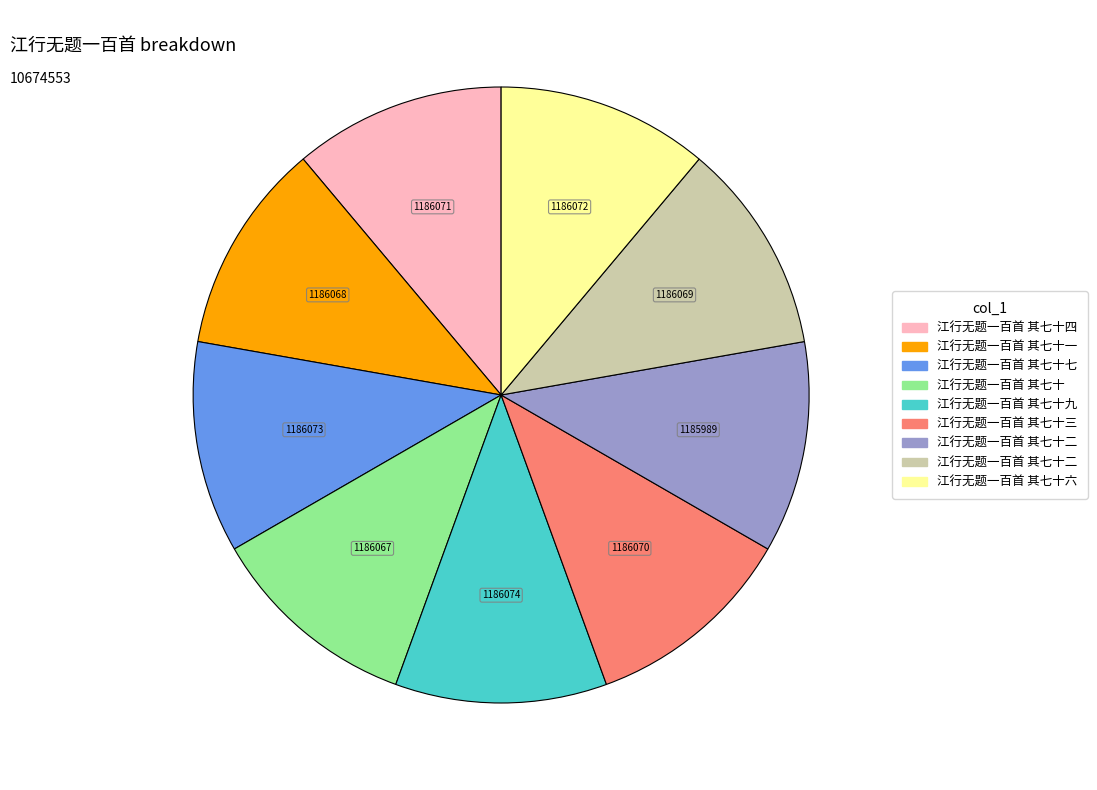

How many slices are in this pie chart?

9